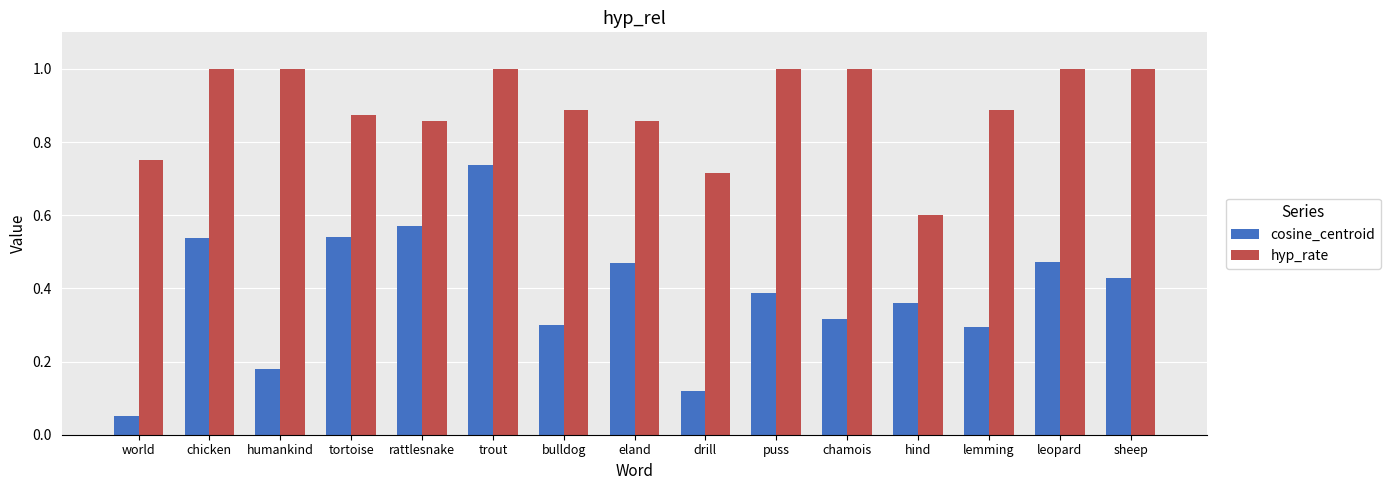

Count the number of categories in the chart.

15